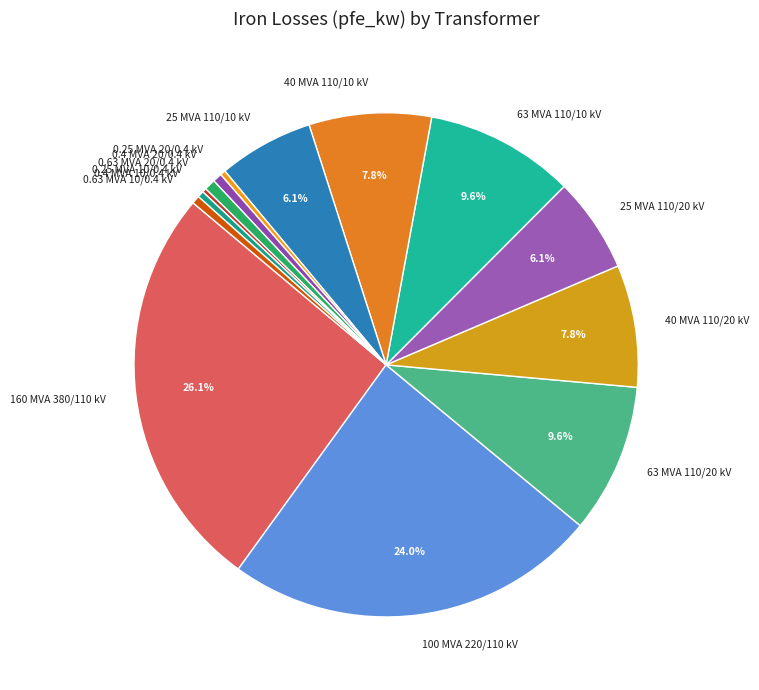

How much of the chart is everything except 40 MVA 110/20 kV?

92.2%